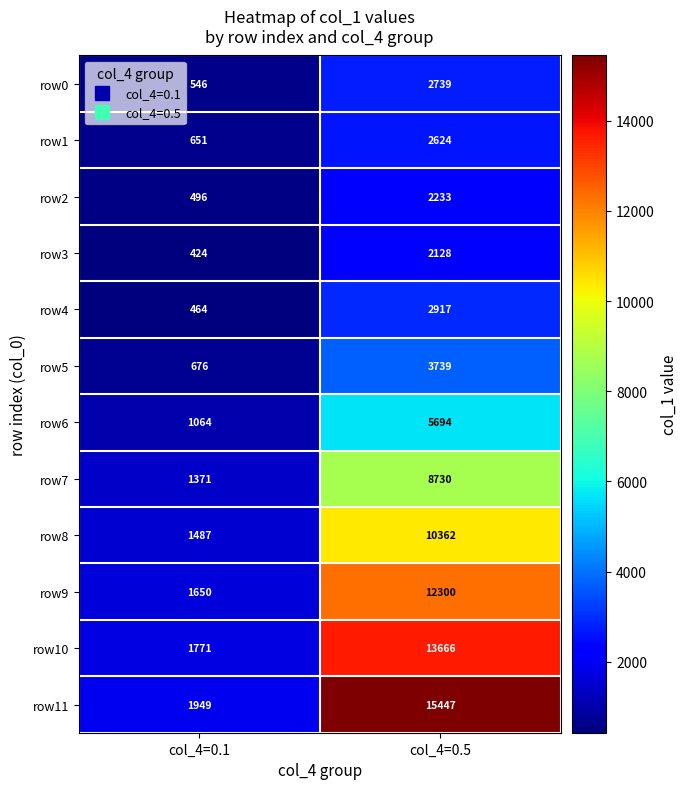

The value of row8 at col_4=0.5 is 6059. True or false?

False